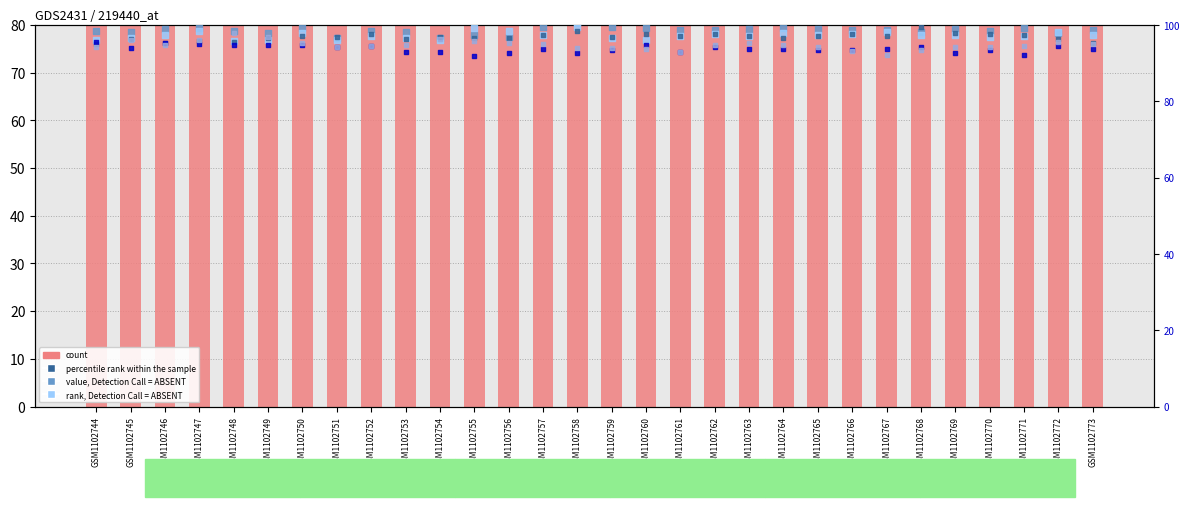

What is the total value across all series at GSM1102763?

579.1